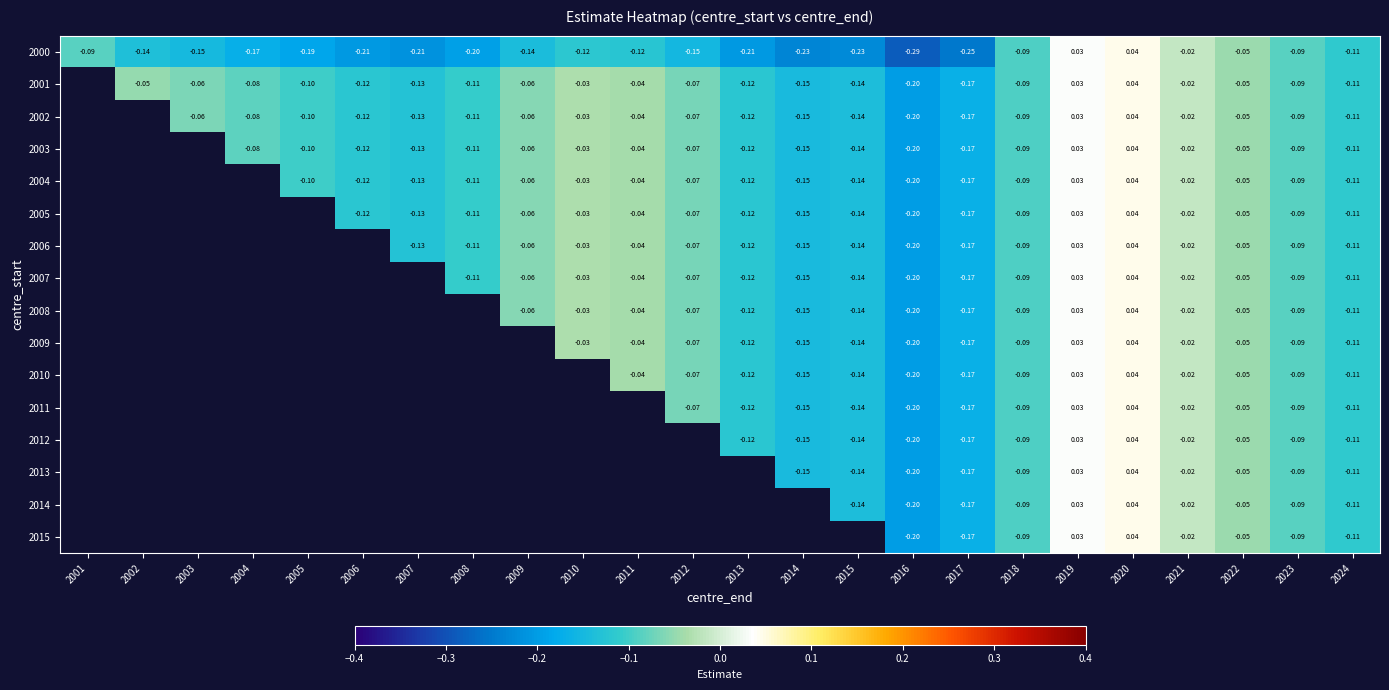

At how many categories does at least one series exceed 0?

2